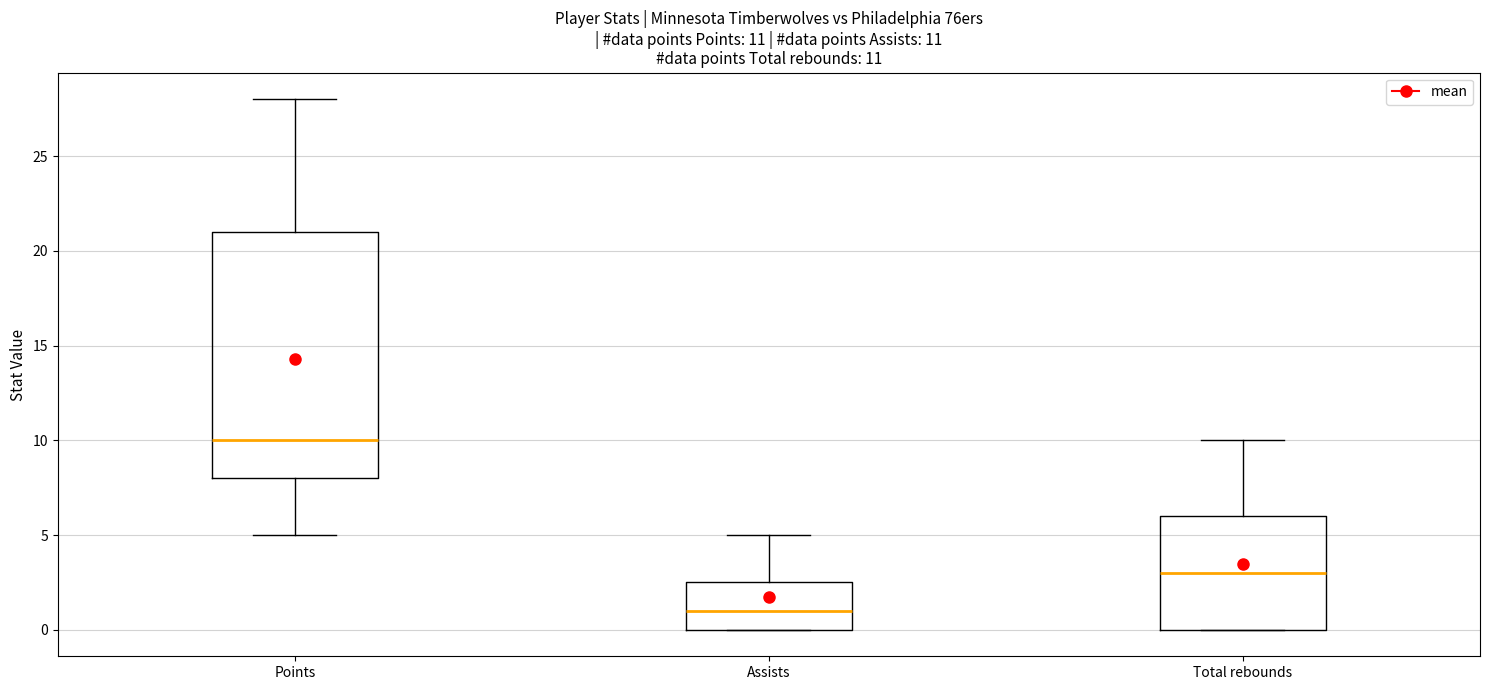

Which box's median line is the highest?

Points